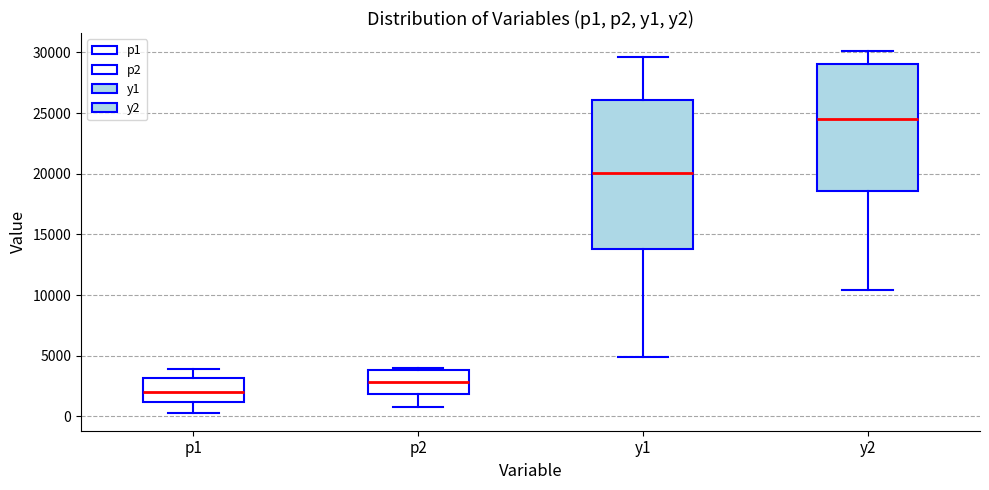

Reading left to right, transcribe this box plot: for each box, give where its median line is, the range the box spans, and where its two whiskers end, as read against the y-axis. The values are not printed on the chart, so give them approximately, as read against the axis.

p1: median 2000, box 1000 to 3000, whiskers 500 to 4000
p2: median 3000, box 2000 to 4000, whiskers 1000 to 4000 (just above the box's upper edge)
y1: median 20000, box 14000 to 26000, whiskers 5000 to 29500
y2: median 24500, box 18500 to 29000, whiskers 10500 to 30000